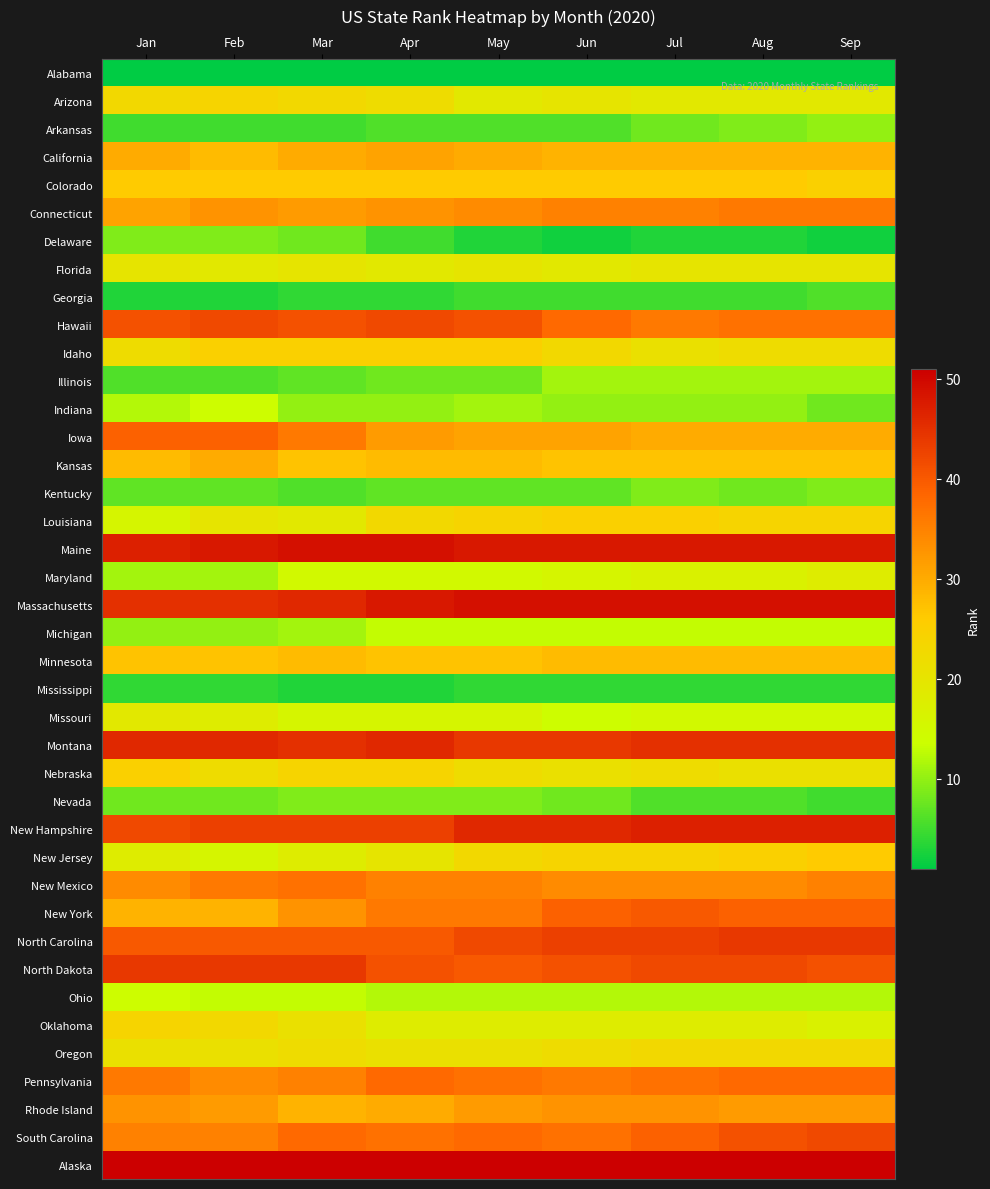

Reading right to left, extract all data points from this chart.

Alabama: Sep=1	Aug=1	Jul=1	Jun=1	May=1	Apr=1	Mar=1	Feb=1	Jan=1
Arizona: Sep=19	Aug=19	Jul=19	Jun=20	May=19	Apr=22	Mar=23	Feb=24	Jan=23
Arkansas: Sep=10	Aug=9	Jul=8	Jun=6	May=6	Apr=6	Mar=5	Feb=5	Jan=5
California: Sep=29	Aug=29	Jul=29	Jun=29	May=30	Apr=31	Mar=30	Feb=28	Jan=30
Colorado: Sep=25	Aug=26	Jul=26	Jun=26	May=26	Apr=26	Mar=26	Feb=26	Jan=26
Connecticut: Sep=36	Aug=36	Jul=35	Jun=35	May=34	Apr=33	Mar=32	Feb=33	Jan=31
Delaware: Sep=2	Aug=3	Jul=3	Jun=2	May=3	Apr=5	Mar=8	Feb=9	Jan=9
Florida: Sep=20	Aug=20	Jul=20	Jun=19	May=20	Apr=19	Mar=20	Feb=19	Jan=20
Georgia: Sep=6	Aug=5	Jul=5	Jun=5	May=5	Apr=4	Mar=4	Feb=3	Jan=3
Hawaii: Sep=37	Aug=37	Jul=36	Jun=38	May=41	Apr=42	Mar=41	Feb=42	Jan=41
Idaho: Sep=22	Aug=22	Jul=21	Jun=23	May=25	Apr=25	Mar=25	Feb=25	Jan=22
Illinois: Sep=11	Aug=11	Jul=11	Jun=11	May=8	Apr=8	Mar=7	Feb=6	Jan=6
Indiana: Sep=8	Aug=10	Jul=10	Jun=10	May=11	Apr=10	Mar=10	Feb=14	Jan=12
Iowa: Sep=30	Aug=30	Jul=30	Jun=31	May=31	Apr=32	Mar=36	Feb=39	Jan=39
Kansas: Sep=27	Aug=27	Jul=27	Jun=27	May=28	Apr=28	Mar=27	Feb=30	Jan=28
Kentucky: Sep=9	Aug=8	Jul=9	Jun=7	May=7	Apr=7	Mar=6	Feb=7	Jan=7
Louisiana: Sep=24	Aug=24	Jul=25	Jun=25	May=24	Apr=23	Mar=19	Feb=20	Jan=16
Maine: Sep=48	Aug=48	Jul=48	Jun=48	May=48	Apr=49	Mar=49	Feb=48	Jan=47
Maryland: Sep=18	Aug=17	Jul=17	Jun=16	May=15	Apr=15	Mar=15	Feb=11	Jan=11
Massachusetts: Sep=49	Aug=49	Jul=49	Jun=49	May=49	Apr=48	Mar=46	Feb=45	Jan=45
Michigan: Sep=13	Aug=13	Jul=13	Jun=13	May=13	Apr=13	Mar=11	Feb=10	Jan=10
Minnesota: Sep=28	Aug=28	Jul=28	Jun=28	May=27	Apr=27	Mar=28	Feb=27	Jan=27
Mississippi: Sep=4	Aug=4	Jul=4	Jun=4	May=4	Apr=3	Mar=3	Feb=4	Jan=4
Missouri: Sep=15	Aug=15	Jul=15	Jun=14	May=16	Apr=16	Mar=16	Feb=18	Jan=19
Montana: Sep=45	Aug=45	Jul=45	Jun=44	May=44	Apr=46	Mar=45	Feb=46	Jan=46
Nebraska: Sep=21	Aug=21	Jul=22	Jun=21	May=22	Apr=24	Mar=24	Feb=22	Jan=25
Nevada: Sep=5	Aug=6	Jul=6	Jun=8	May=9	Apr=9	Mar=9	Feb=8	Jan=8
New Hampshire: Sep=47	Aug=47	Jul=47	Jun=46	May=46	Apr=43	Mar=43	Feb=43	Jan=42
New Jersey: Sep=26	Aug=25	Jul=24	Jun=24	May=23	Apr=20	Mar=18	Feb=16	Jan=18
New Mexico: Sep=35	Aug=34	Jul=34	Jun=34	May=35	Apr=35	Mar=37	Feb=36	Jan=34
New York: Sep=39	Aug=39	Jul=40	Jun=39	May=36	Apr=36	Mar=33	Feb=29	Jan=29
North Carolina: Sep=44	Aug=44	Jul=43	Jun=43	May=42	Apr=40	Mar=40	Feb=40	Jan=40
North Dakota: Sep=41	Aug=42	Jul=42	Jun=41	May=40	Apr=41	Mar=44	Feb=44	Jan=44
Ohio: Sep=12	Aug=12	Jul=12	Jun=12	May=12	Apr=12	Mar=13	Feb=13	Jan=14
Oklahoma: Sep=17	Aug=18	Jul=18	Jun=18	May=18	Apr=18	Mar=21	Feb=23	Jan=24
Oregon: Sep=23	Aug=23	Jul=23	Jun=22	May=21	Apr=21	Mar=22	Feb=21	Jan=21
Pennsylvania: Sep=38	Aug=38	Jul=37	Jun=36	May=37	Apr=38	Mar=35	Feb=34	Jan=36
Rhode Island: Sep=32	Aug=32	Jul=33	Jun=33	May=32	Apr=30	Mar=29	Feb=32	Jan=33
South Carolina: Sep=42	Aug=41	Jul=39	Jun=37	May=38	Apr=37	Mar=38	Feb=35	Jan=35
Alaska: Sep=51	Aug=51	Jul=51	Jun=51	May=51	Apr=51	Mar=51	Feb=51	Jan=51